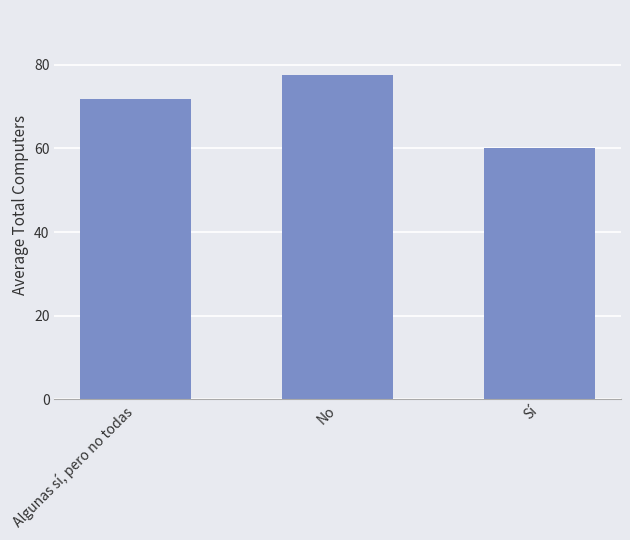

How many data points does each series have?

3